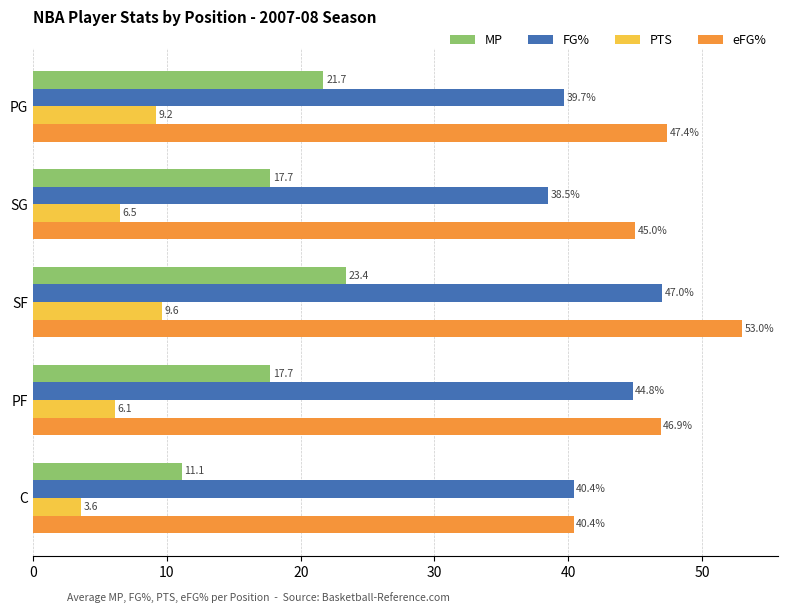

At which label is PTS closest to 6?

PF